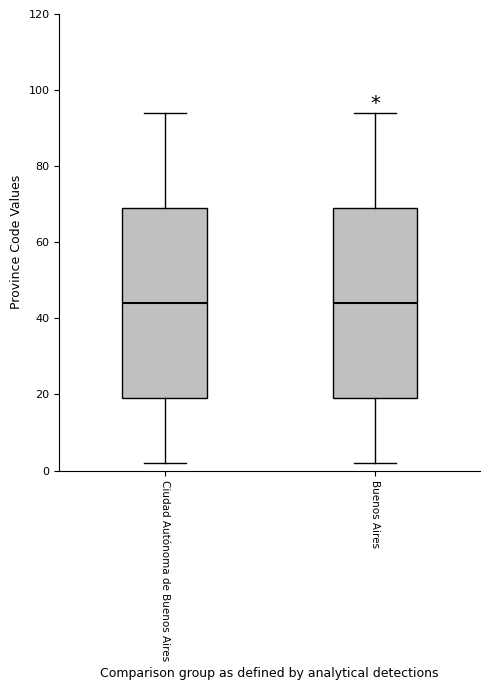

Where does the upper whisker of the box for Buenos Aires end on the y-axis? The values are not printed on the chart, so give them approximately, as read against the axis.

94